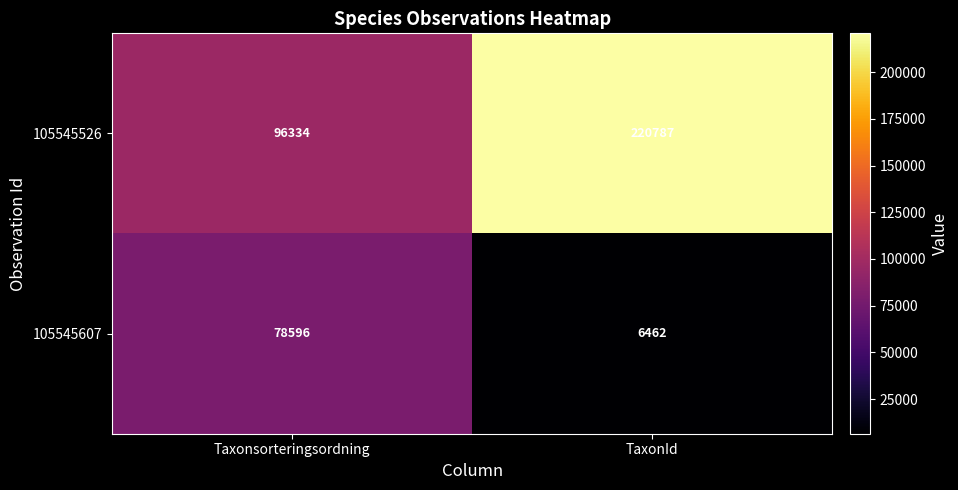

What is the difference between the maximum and minimum values in the 105545607 series?

72134